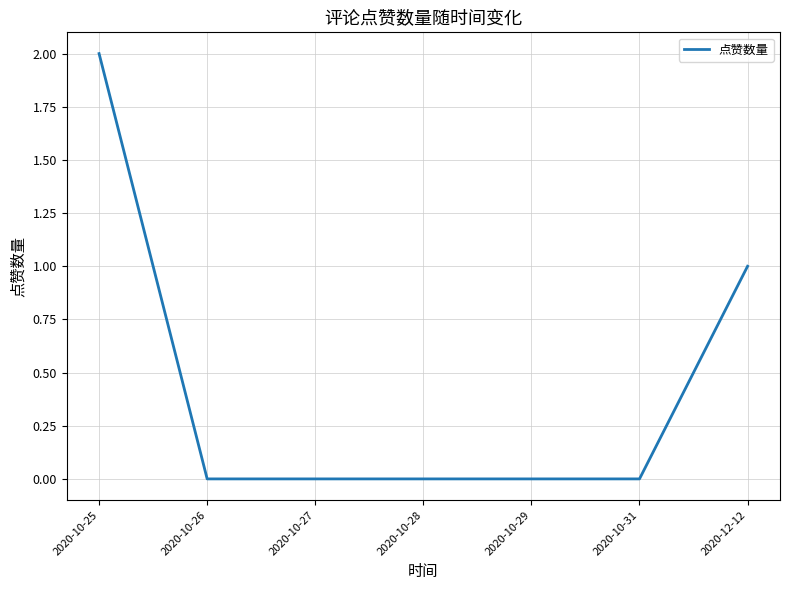

What position from the left is 2020-12-12?

7